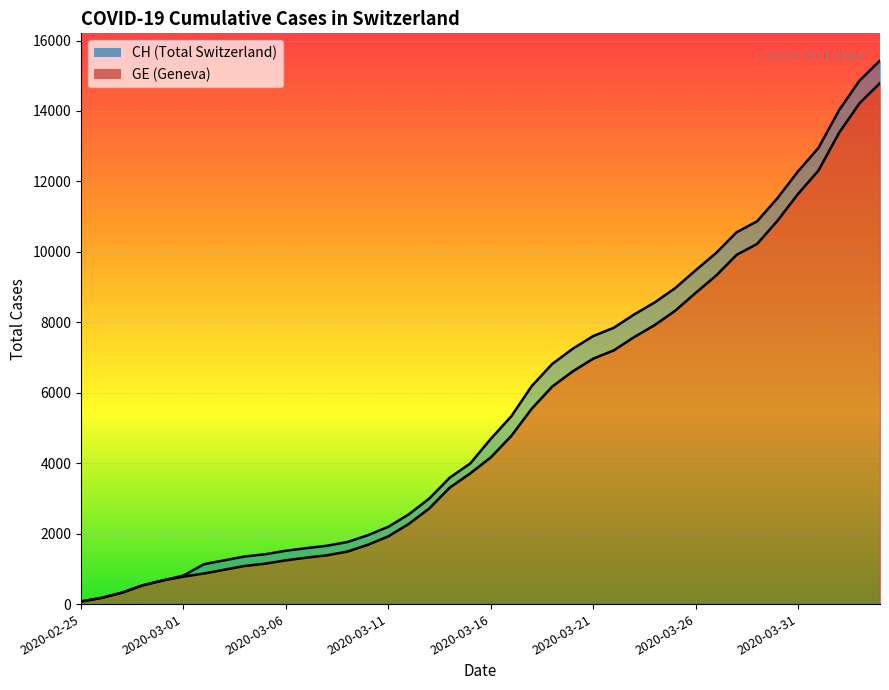

Reading left to right, transcribe all the data shown in this chart.

CH: 72	177	325	532	673	810	1133	1243	1352	1416	1514	1589	1656	1762	1955	2195	2548	2998	3590	3993	4691	5330	6190	6818	7249	7610	7844	8223	8564	8970	9477	9969	10558	10867	11529	12287	12955	14021	14862	15433
GE: 72	177	325	532	673	780	868	977	1084	1148	1243	1318	1385	1491	1684	1924	2277	2717	3309	3712	4164	4773	5548	6176	6607	6968	7202	7581	7922	8328	8835	9327	9916	10225	10887	11645	12313	13379	14220	14791